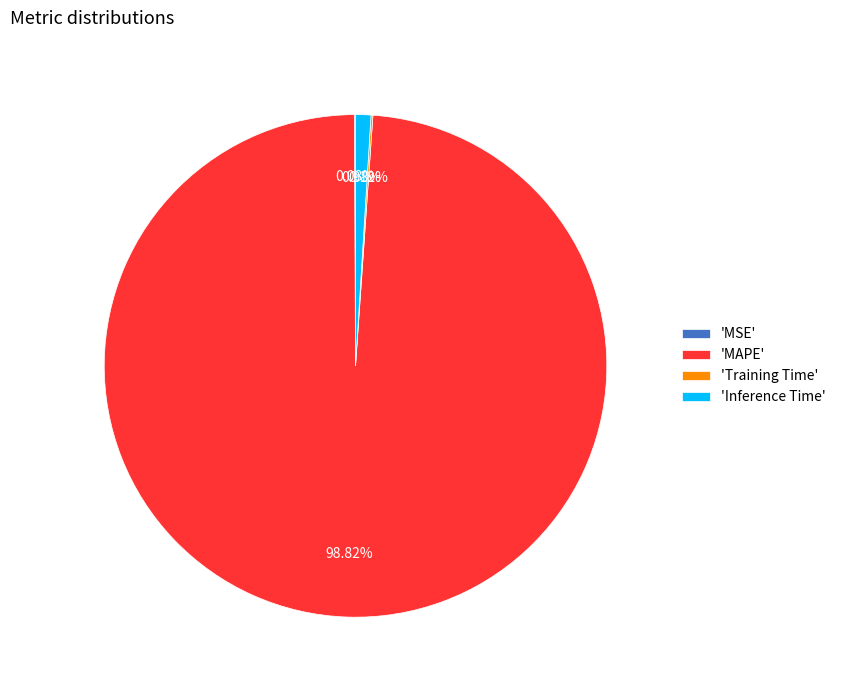

Does any single category account for the majority?

Yes